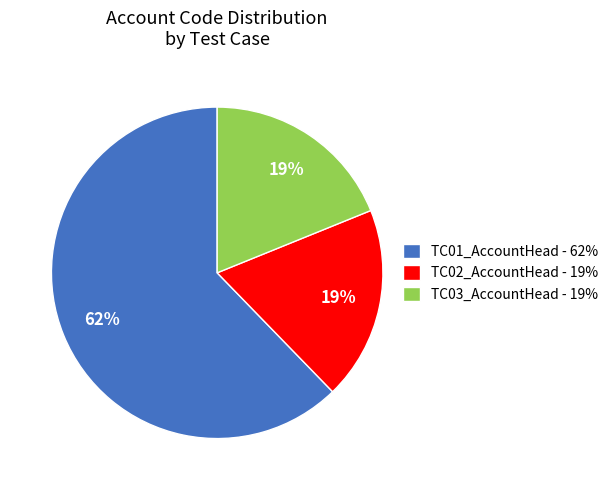

To the nearest percent, what is the combined percentage of TC03_AccountHead - 19% and TC01_AccountHead - 62%?

81%